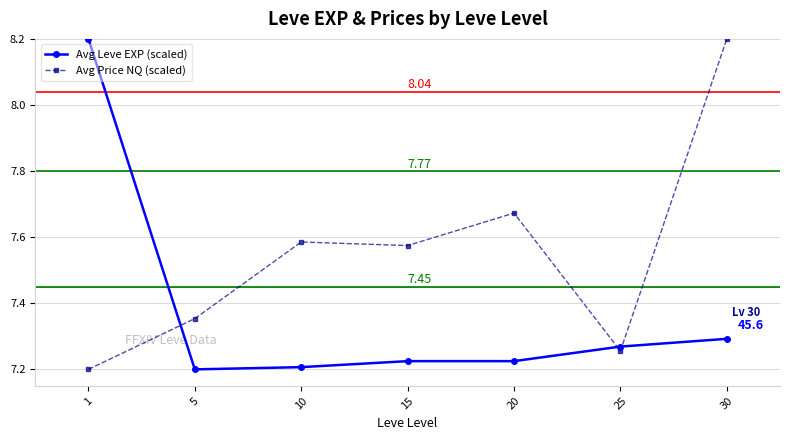

In Avg Price NQ (scaled), how many points are lower than both neighbors (excluding endpoints)?

2